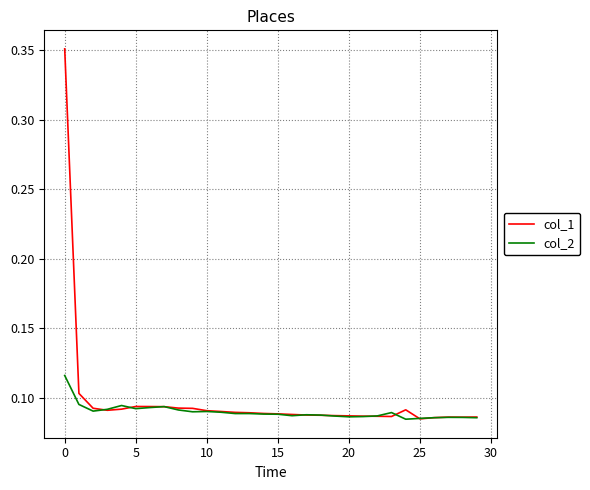

Does the chart have visible grid lines?

Yes